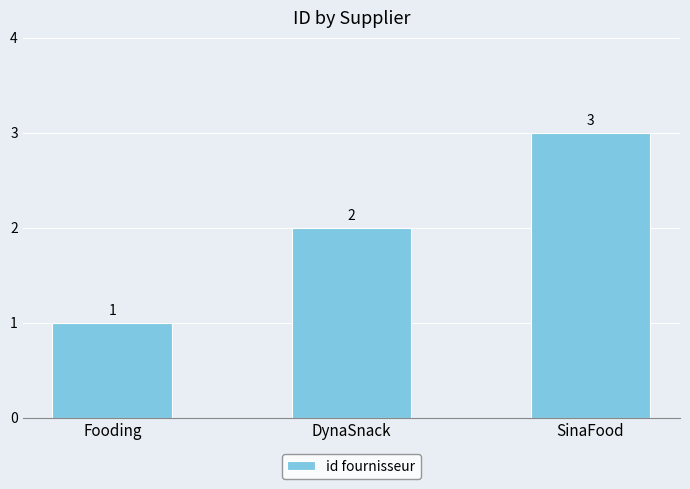

Reading left to right, list all the values displayed in this chart.

Fooding=1	DynaSnack=2	SinaFood=3